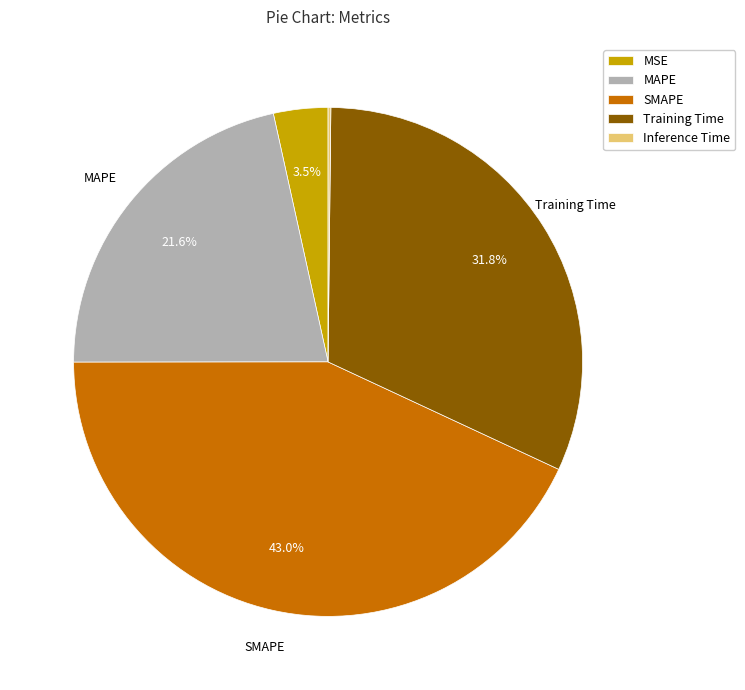

Is SMAPE the majority of the pie?

No